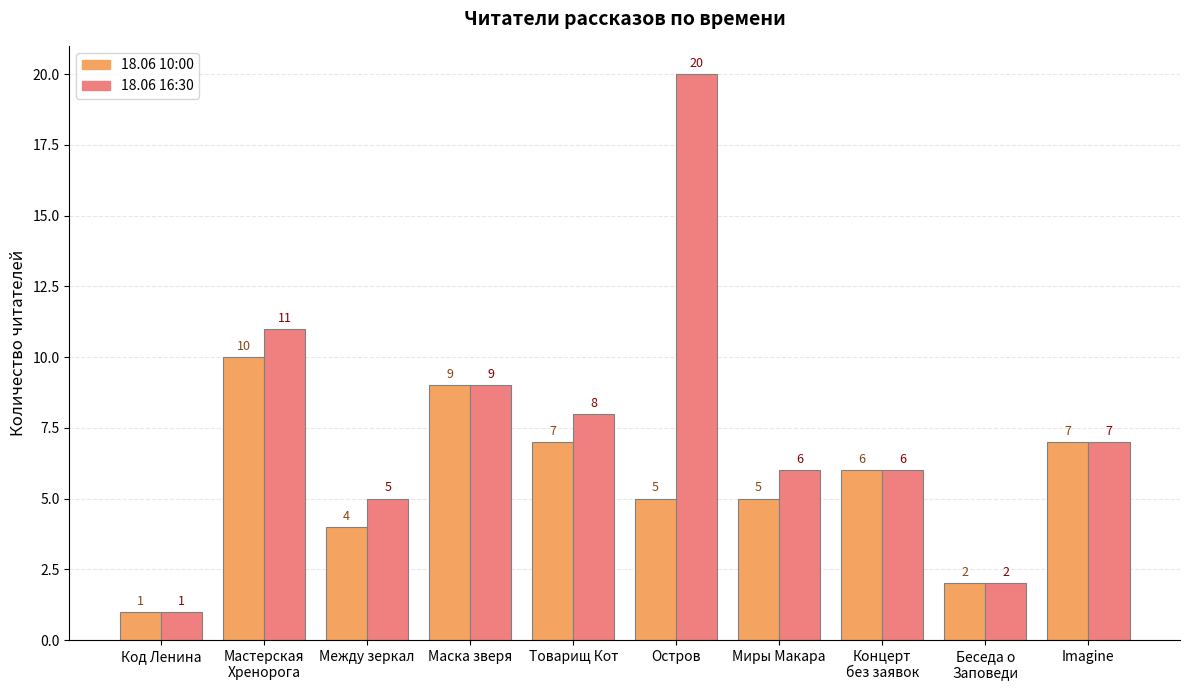

At which category is the sum across all series the highest?

Остров